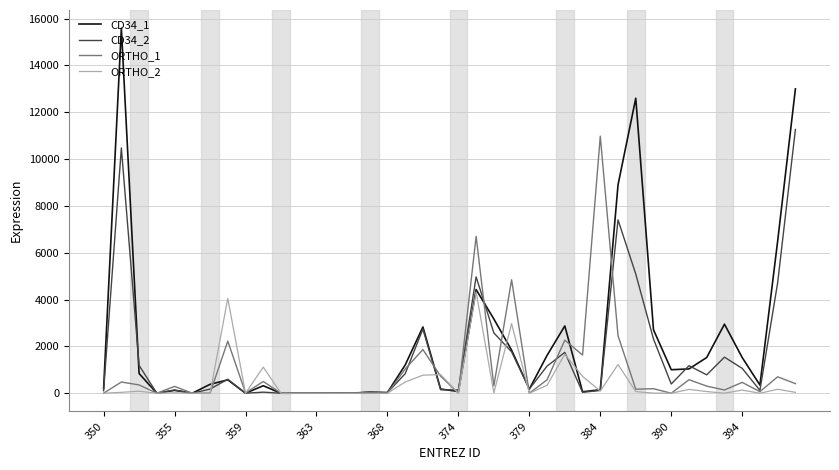

What is the average value of the CD34_1 series?

2221